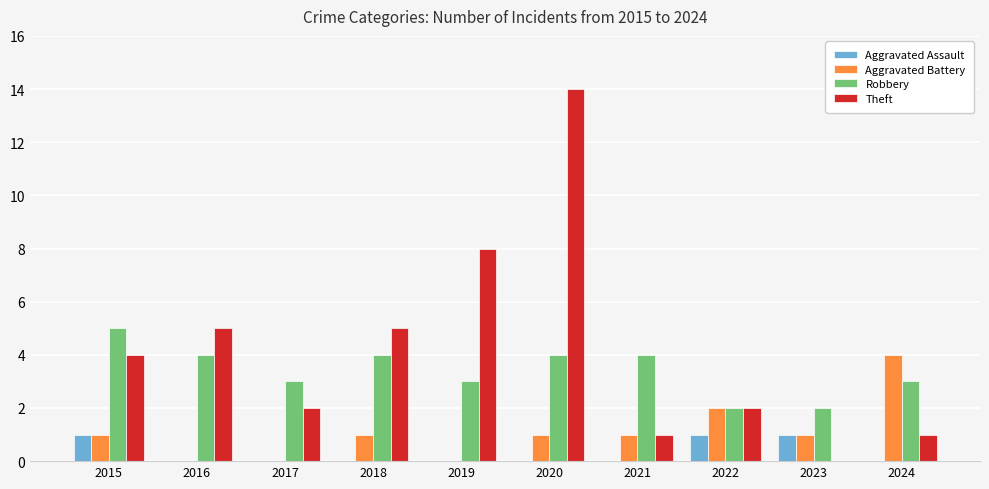

What is the spread (max minus min) of values at 2017?

3